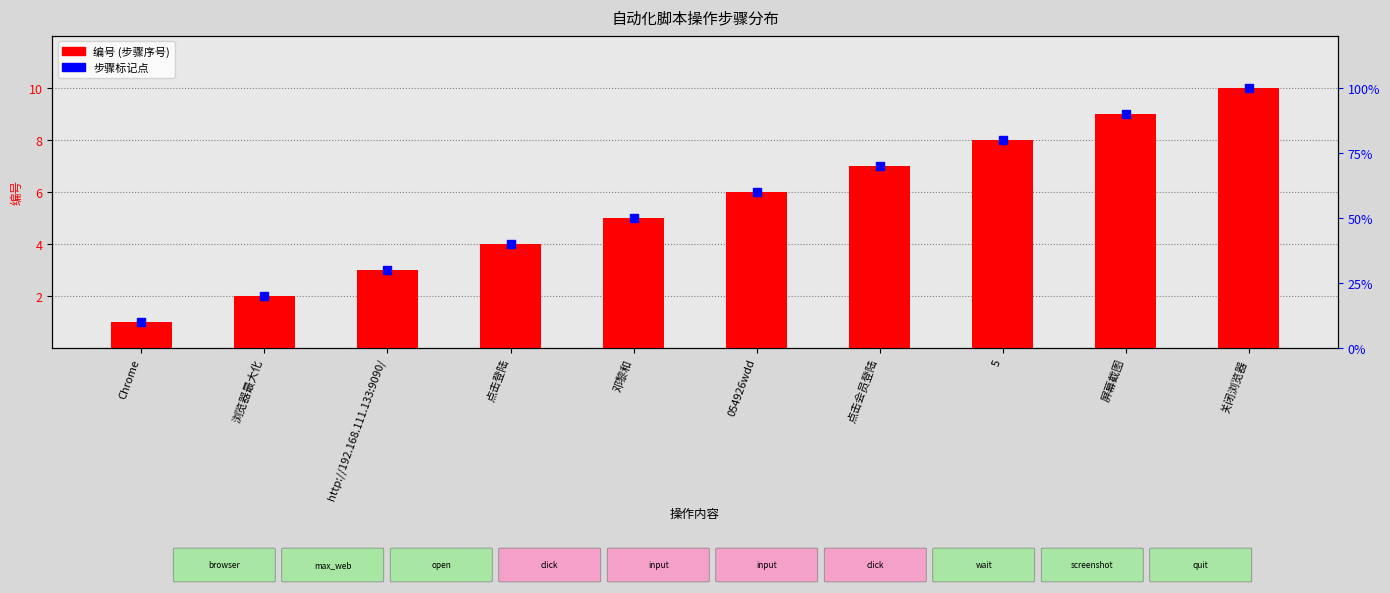

What is the value of the 2nd bar from the left?

2